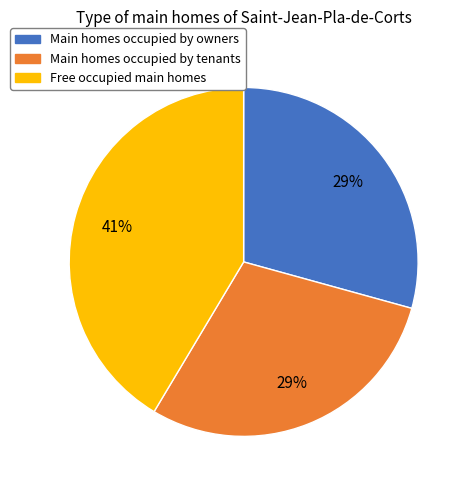

Count the number of slices in the pie.

3